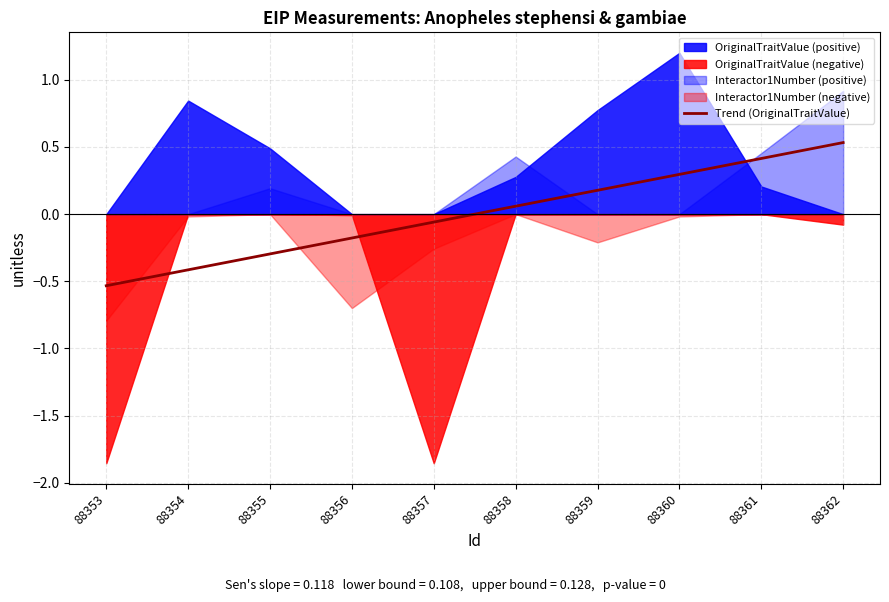

What is the difference between the second highest and second lowest values?

0.8